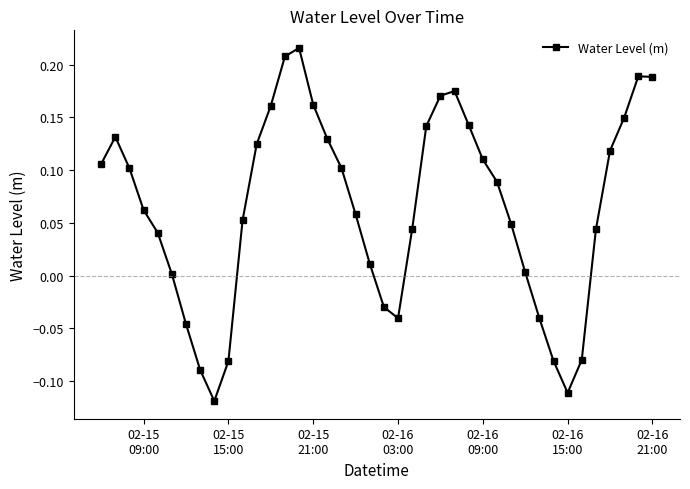

How many points are lower than both their immediate neighbors (excluding endpoints)?

3